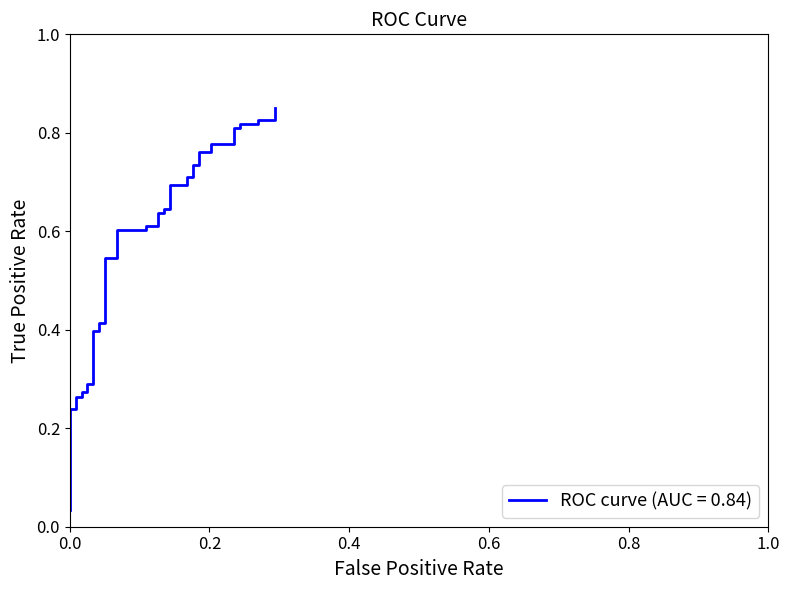

What is the average value?

0.6